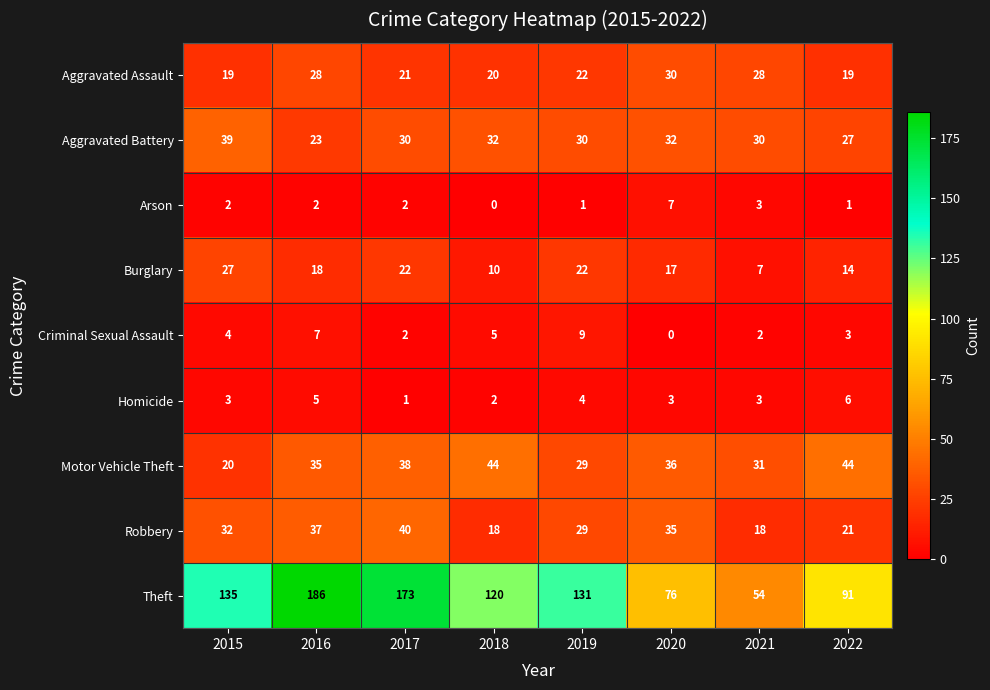

Is the value of Aggravated Assault at 2016 greater than the value of Aggravated Battery at 2020?

No